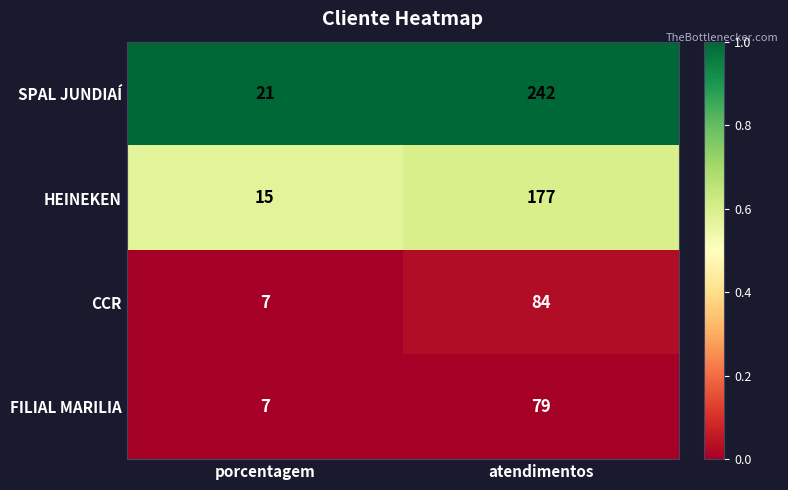

The FILIAL MARILIA series shows 10 at porcentagem. True or false?

False